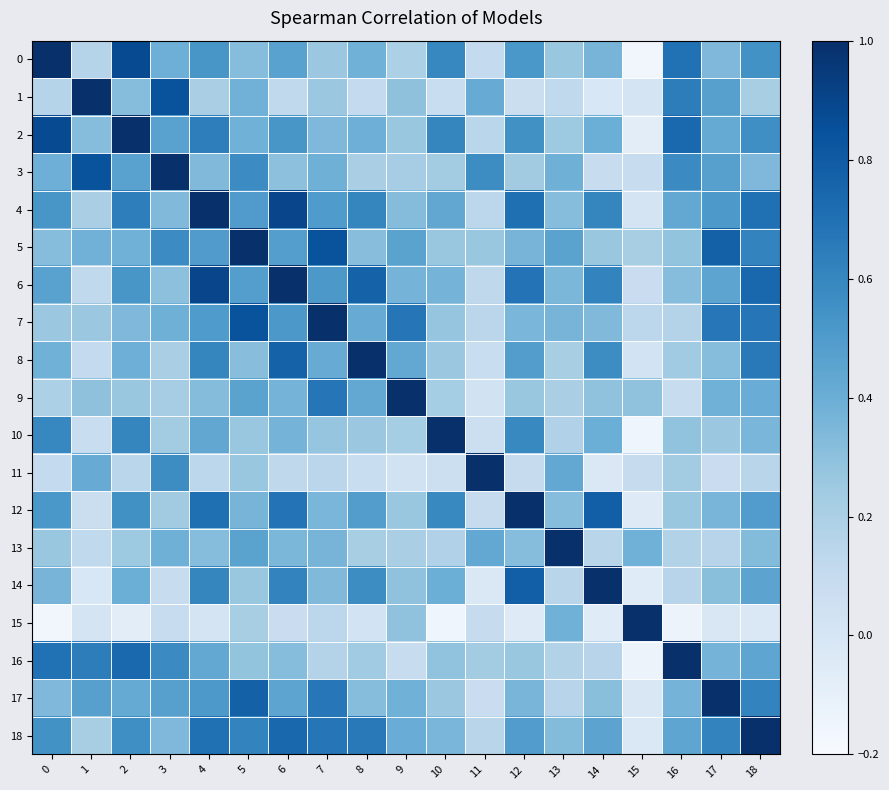

What is the minimum value shown in the chart?

-0.2